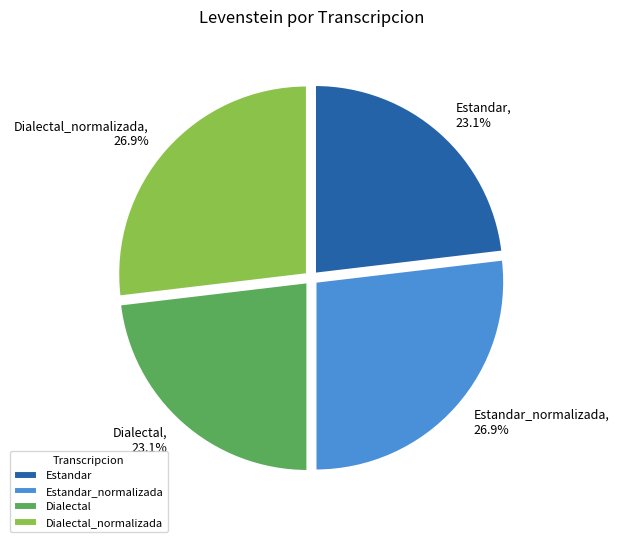

Approximately how many times larger is the value at Estandar compared to Estandar_normalizada?

0.9